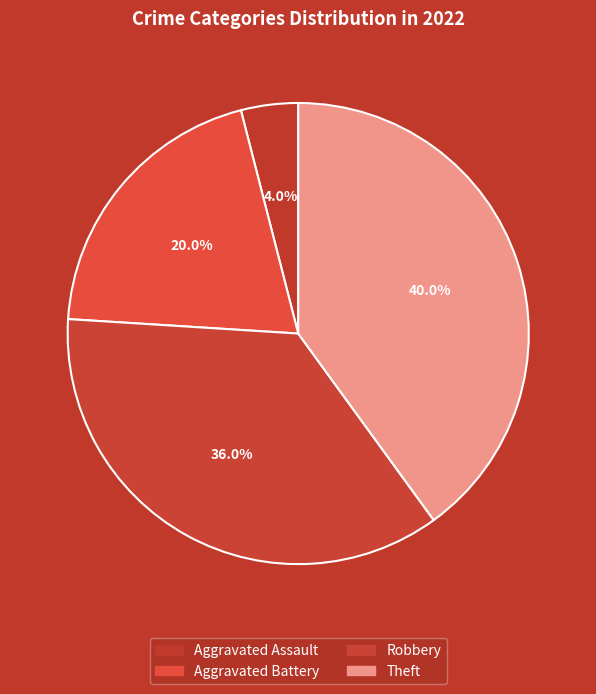

How many slices are in this pie chart?

4